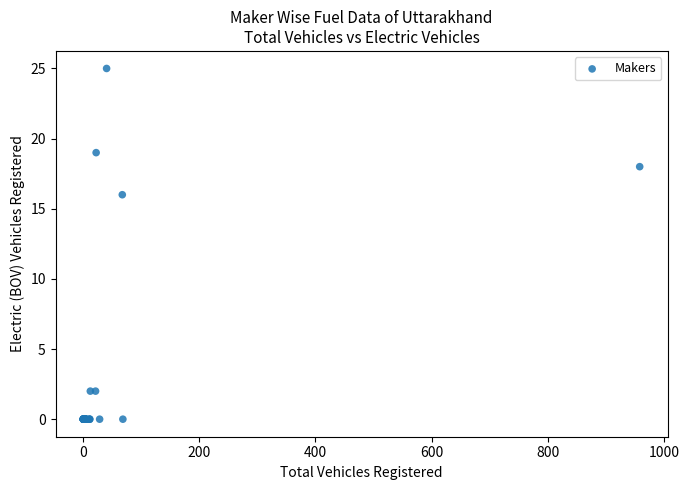

What Y value in the scatter plot is closest to 12?

16